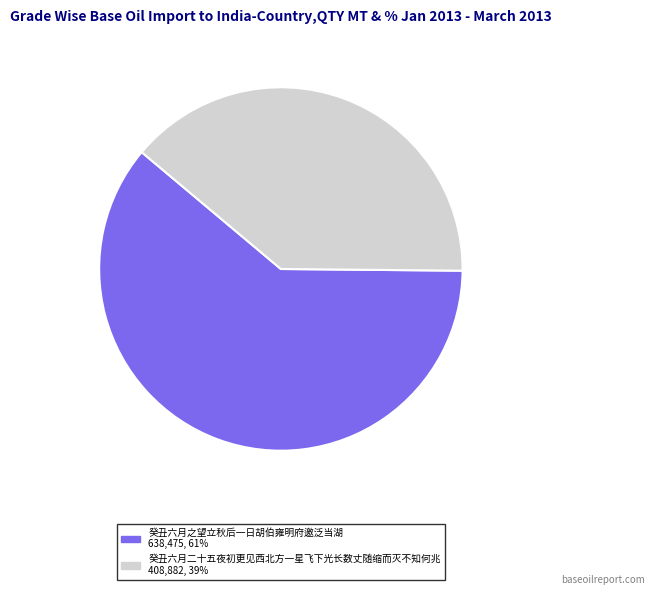

Does 癸丑六月之望立秋后一日胡伯雍明府邀泛当湖 account for over 50% of the chart?

Yes